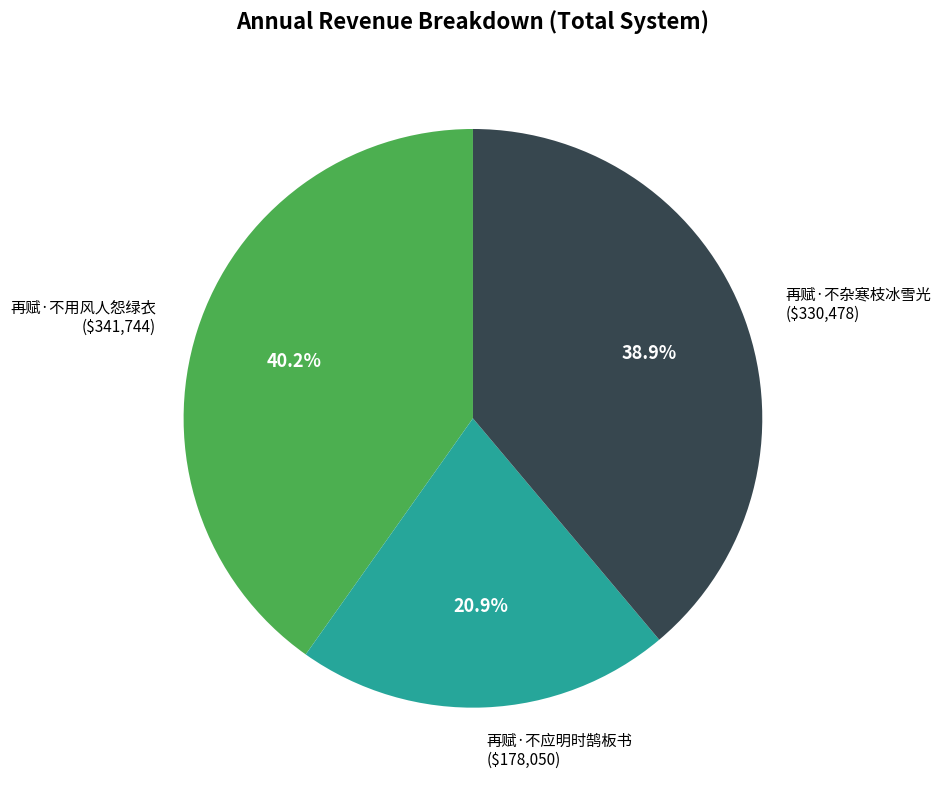

Is 再赋·不用风人怨绿衣 the majority of the pie?

No